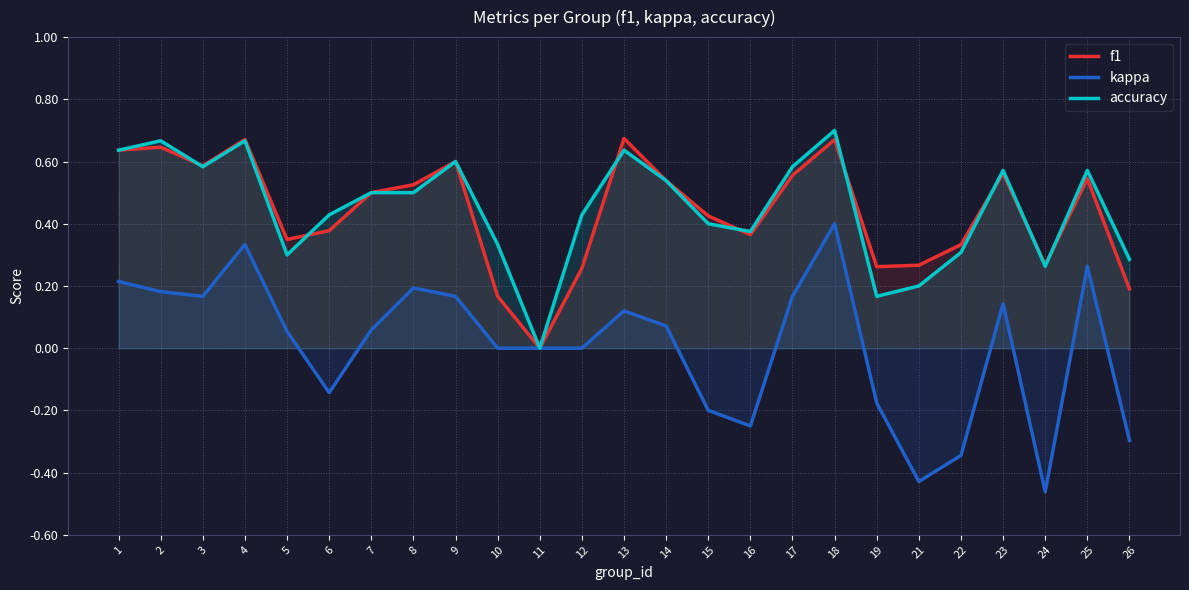

What is the maximum value shown in the chart?

0.7